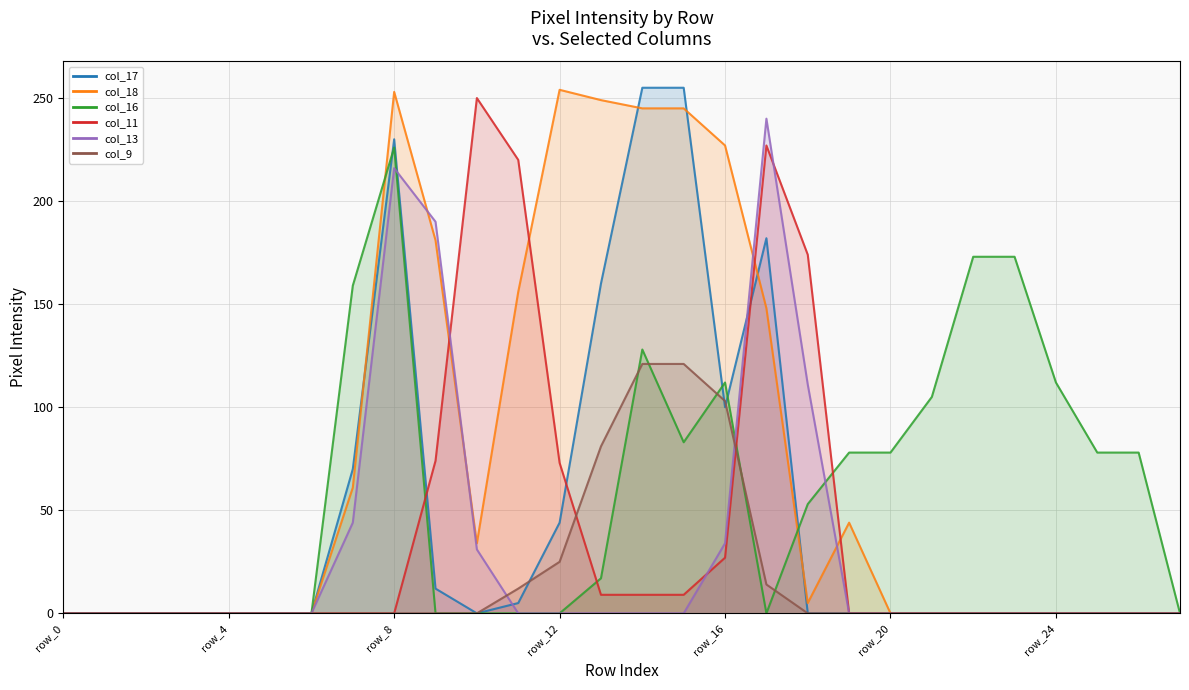

Which series has the largest total across all categories?

col_18 line